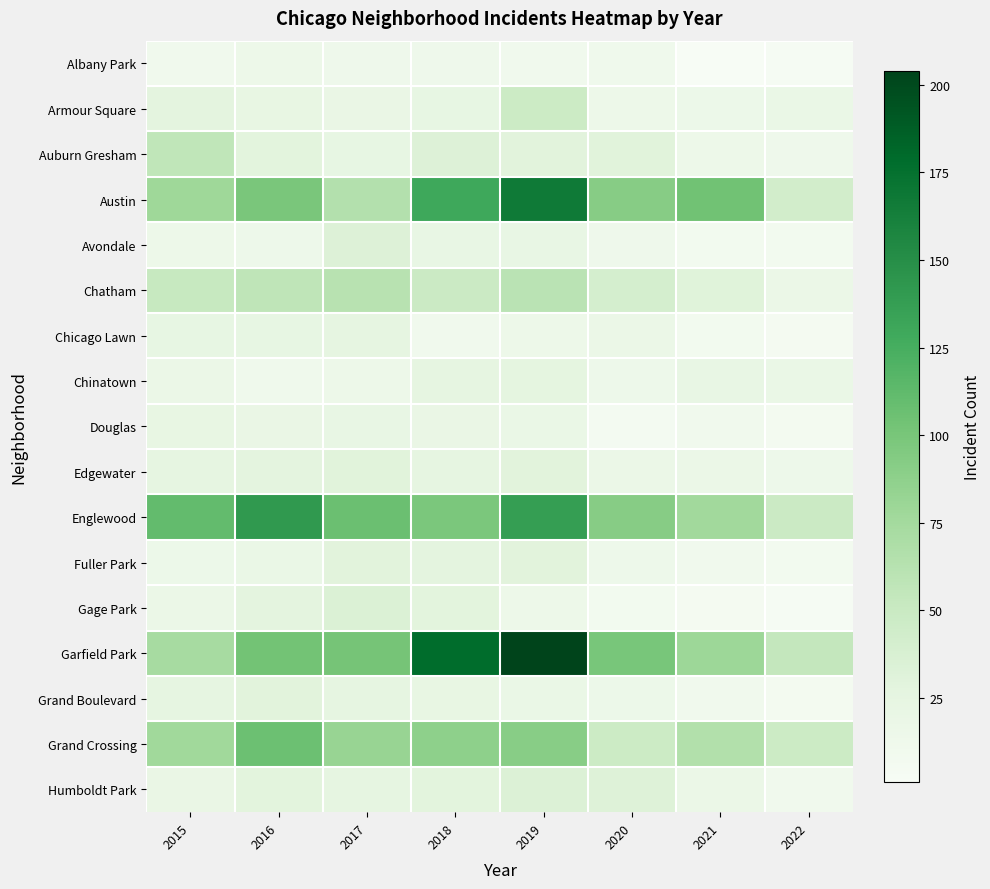

Which has a higher value, 2021 or 2020?

2020